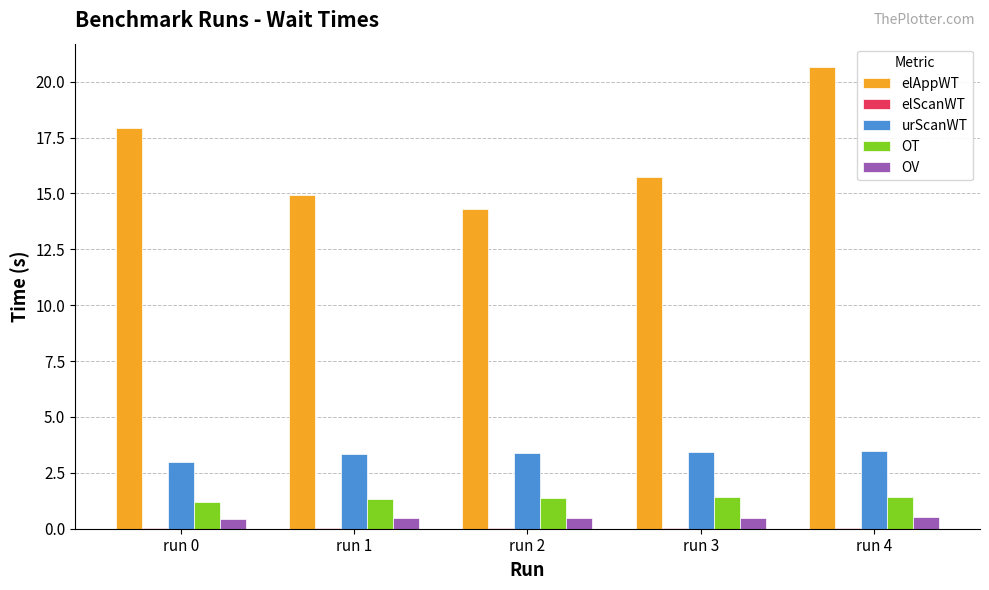

What is the sum of all elAppWT values?

83.6